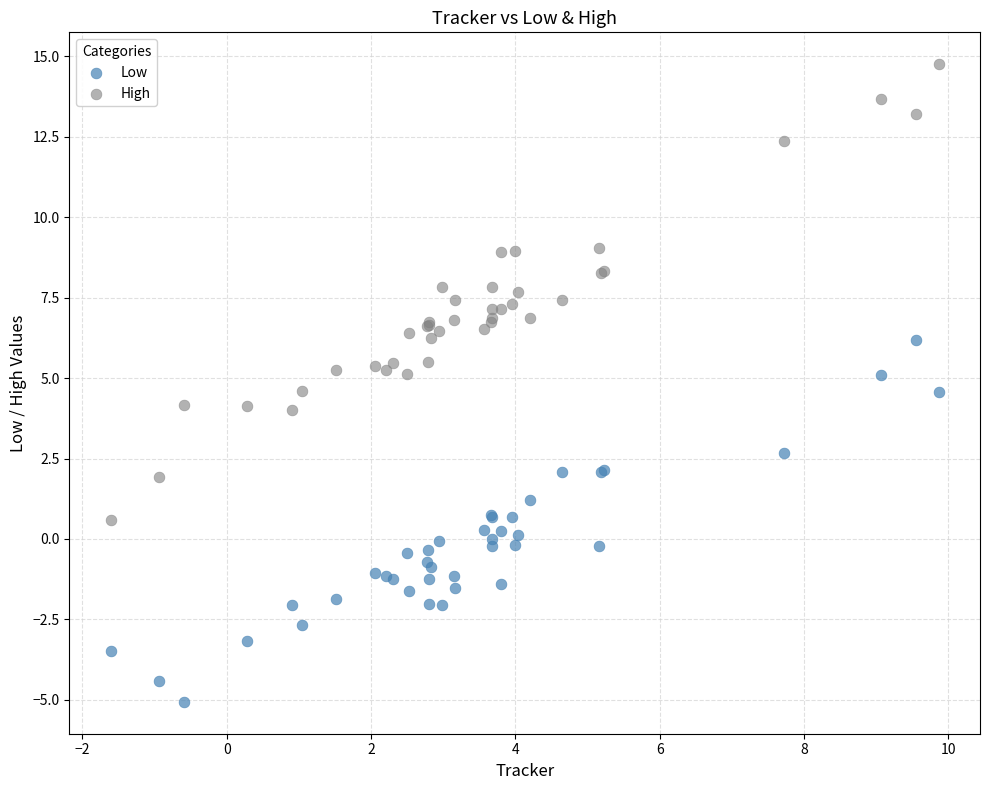

Which series has the largest Y range (max minus min)?

High